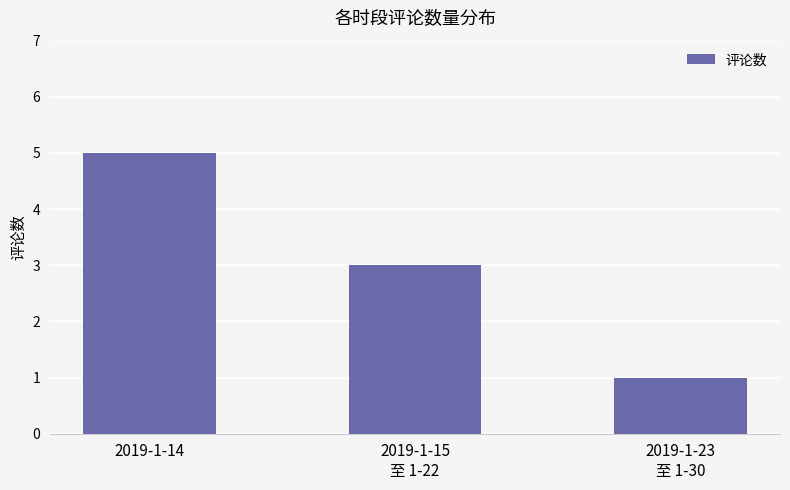

List the labels in order of value, smallest first.

2019-1-23
至 1-30, 2019-1-15
至 1-22, 2019-1-14